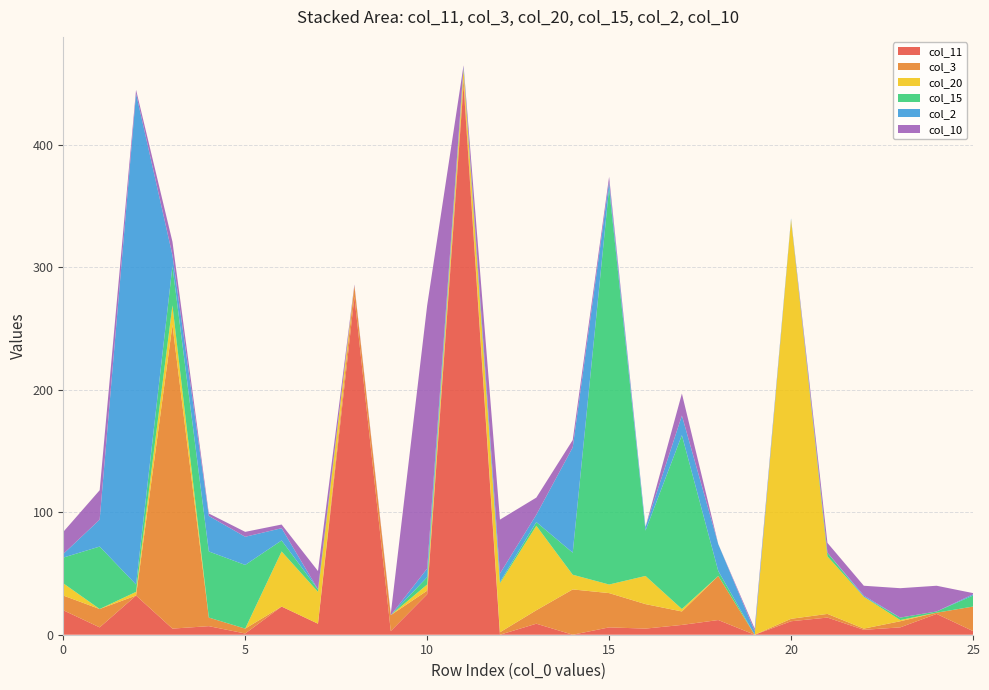

Reading left to right, list all the values displayed in this chart.

col_11: 20	6	32	5	7	1	23	9	276	3	33	449	0	9	0	6	5	8	12	0	11	14	4	6	17	3
col_3: 12	15	0	248	7	4	0	0	9	13	3	5	2	11	37	28	20	11	36	0	2	3	1	5	1	20
col_20: 10	0	3	16	0	0	45	26	0	0	5	8	40	69	12	7	23	2	0	0	326	47	26	1	0	0
col_15: 21	51	6	32	54	52	9	2	0	0	6	0	1	3	18	324	37	142	4	0	0	3	0	2	1	9
col_2: 3	22	401	9	29	23	10	0	0	0	7	2	7	6	86	5	3	16	22	3	1	0	1	0	0	1
col_10: 18	24	3	11	2	4	3	15	1	1	215	1	44	14	6	4	0	18	0	2	0	8	8	24	21	1